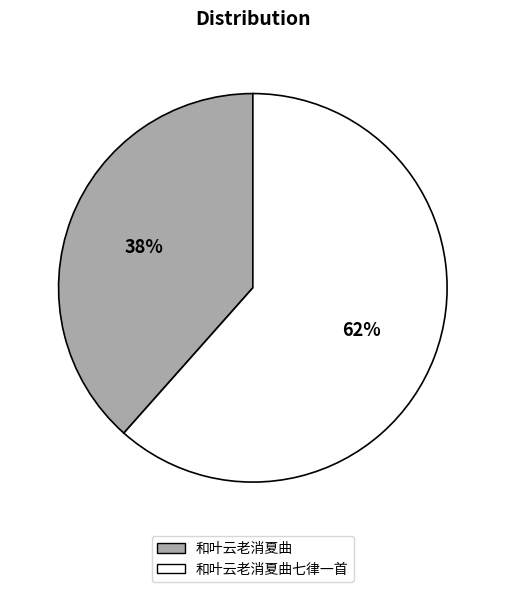

The 和叶云老消夏曲 slice represents 46% of the pie. True or false?

False